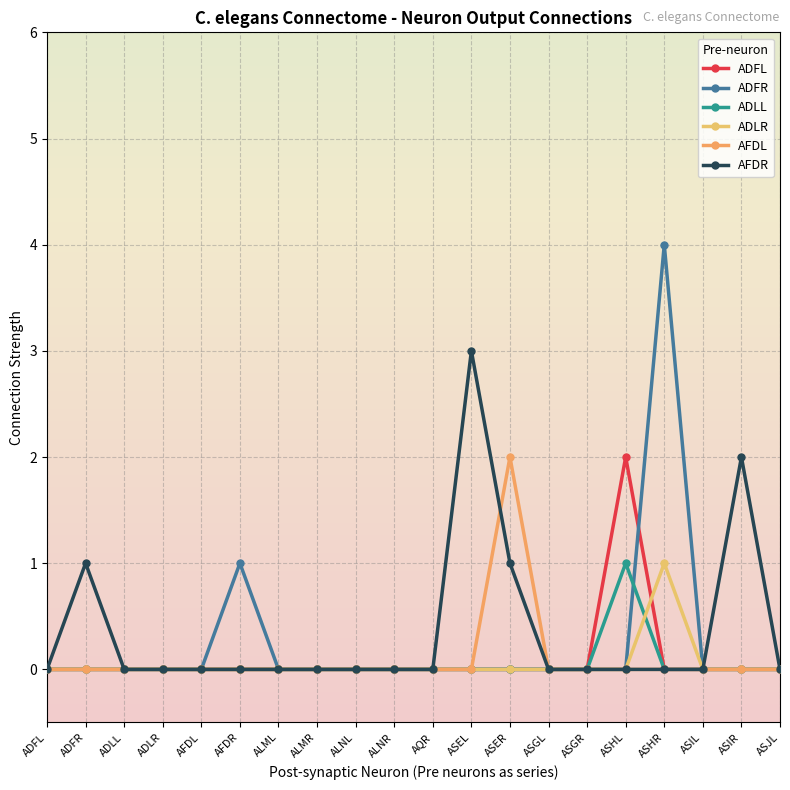

At which category is the sum across all series the highest?

ASHR